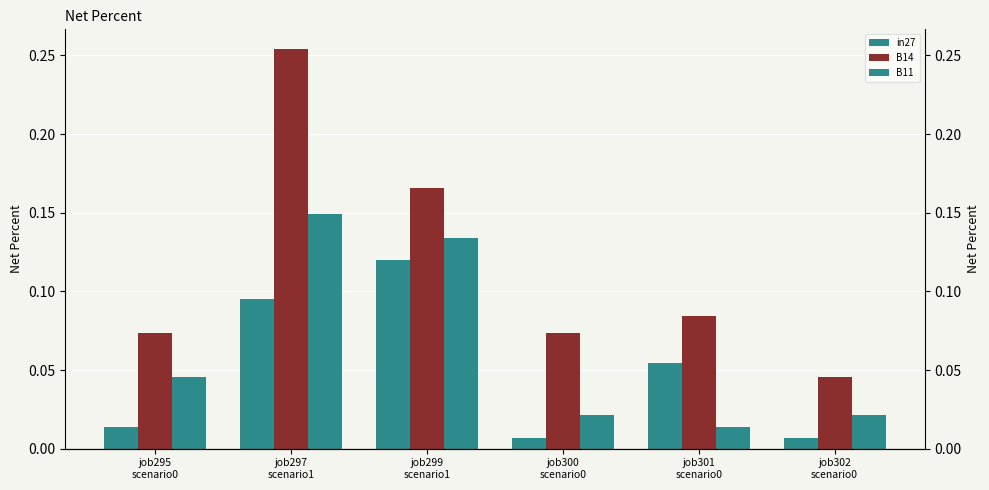

Reading left to right, list all the values displayed in this chart.

in27: 0.0	0.1	0.1	0.0	0.1	0.0
B14: 0.1	0.3	0.2	0.1	0.1	0.0
B11: 0.0	0.1	0.1	0.0	0.0	0.0